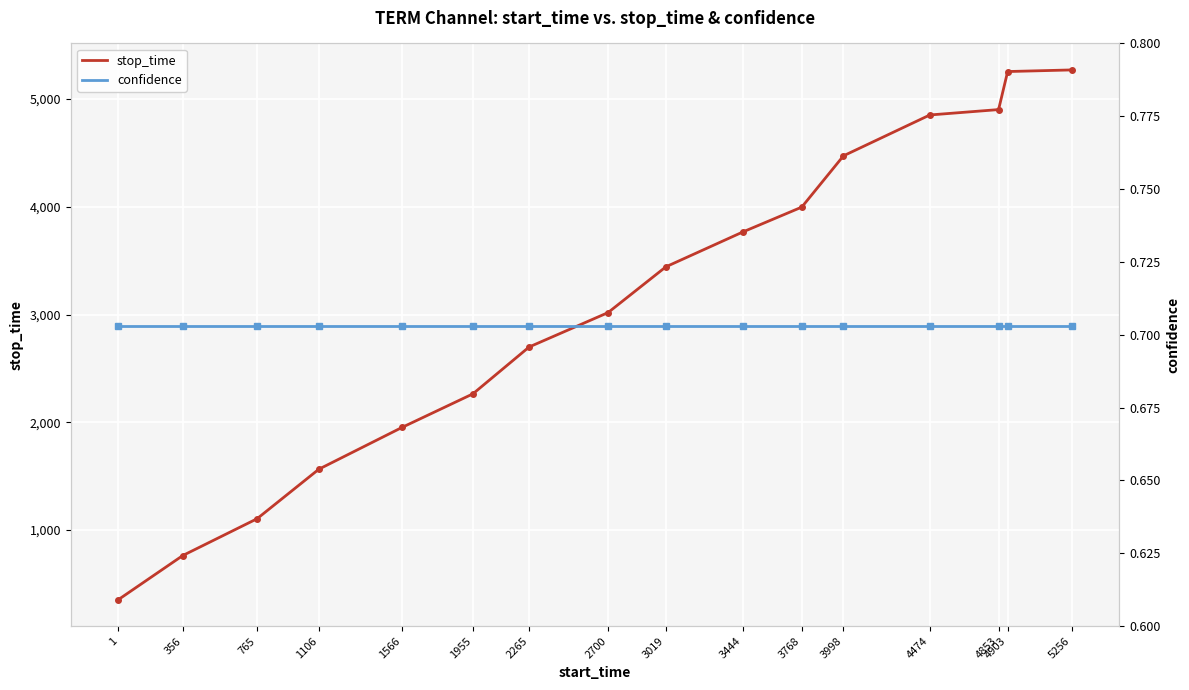

At which category is the sum across all series the highest?

5256